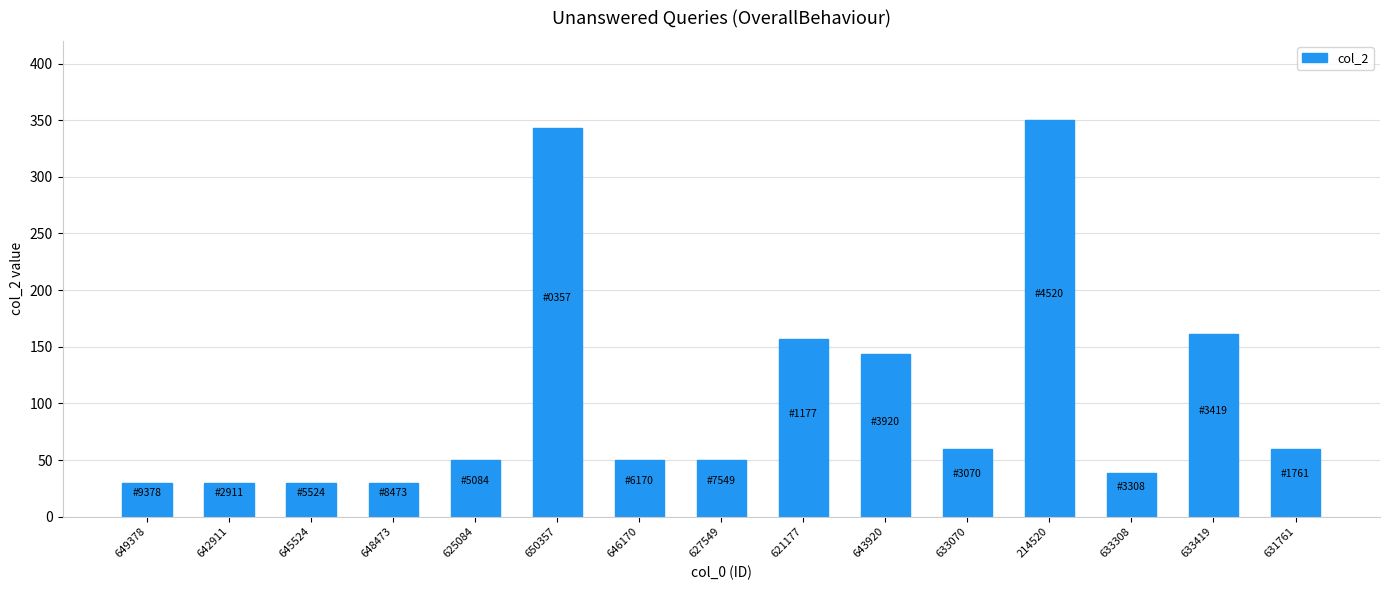

Count the number of data series in this chart.

1